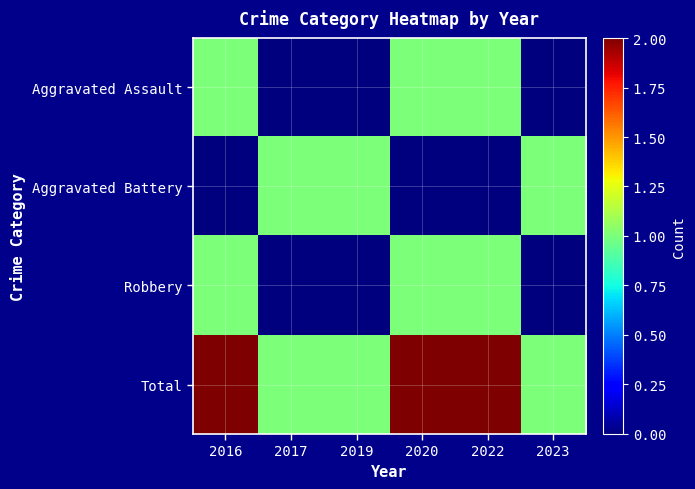

Which series has the largest total across all categories?

Total